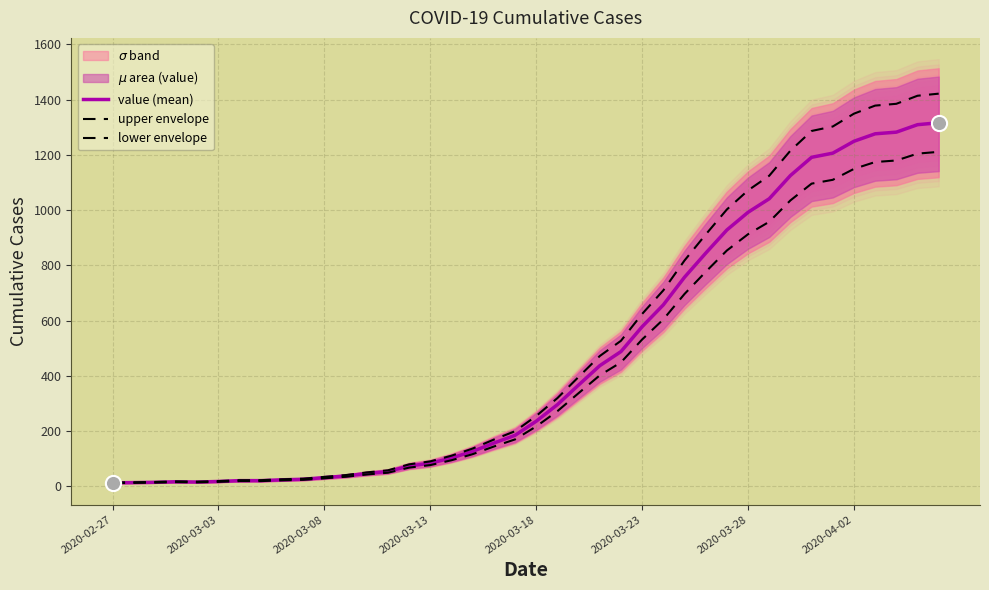

What are all the series names shown in the legend?

value (mean), upper envelope, lower envelope